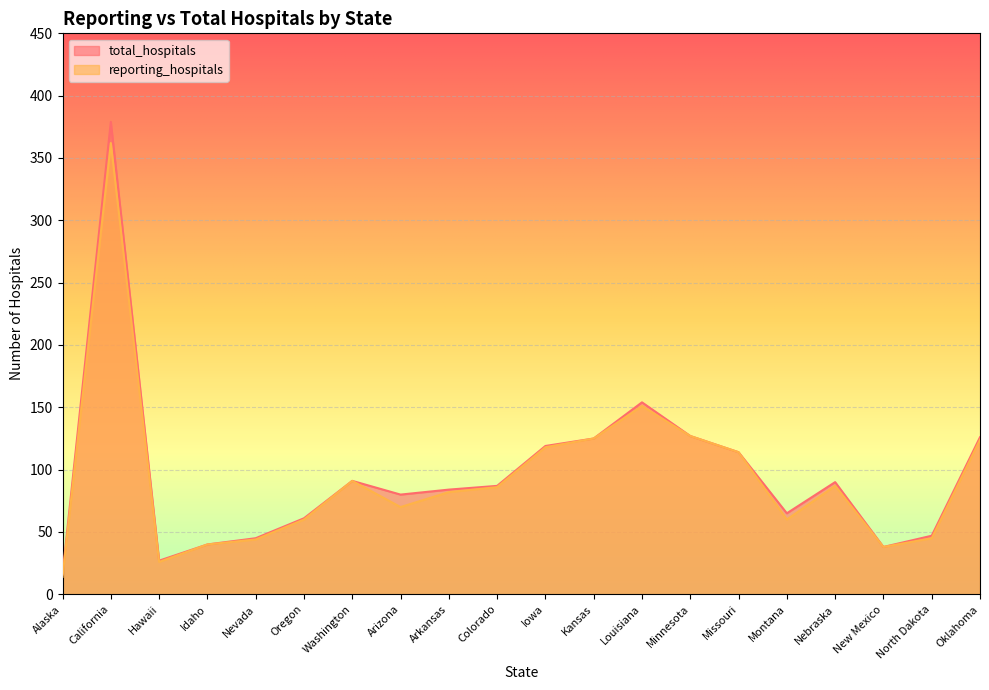

True or false: total_hospitals and reporting_hospitals cross at least once.

False